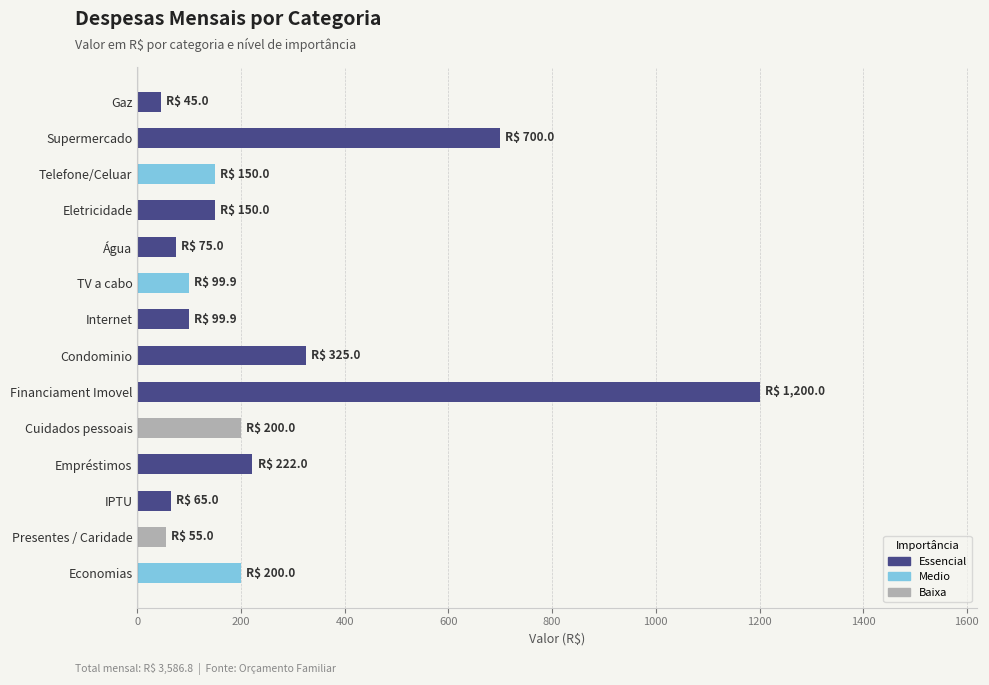

What value does the data have at TV a cabo?

99.9